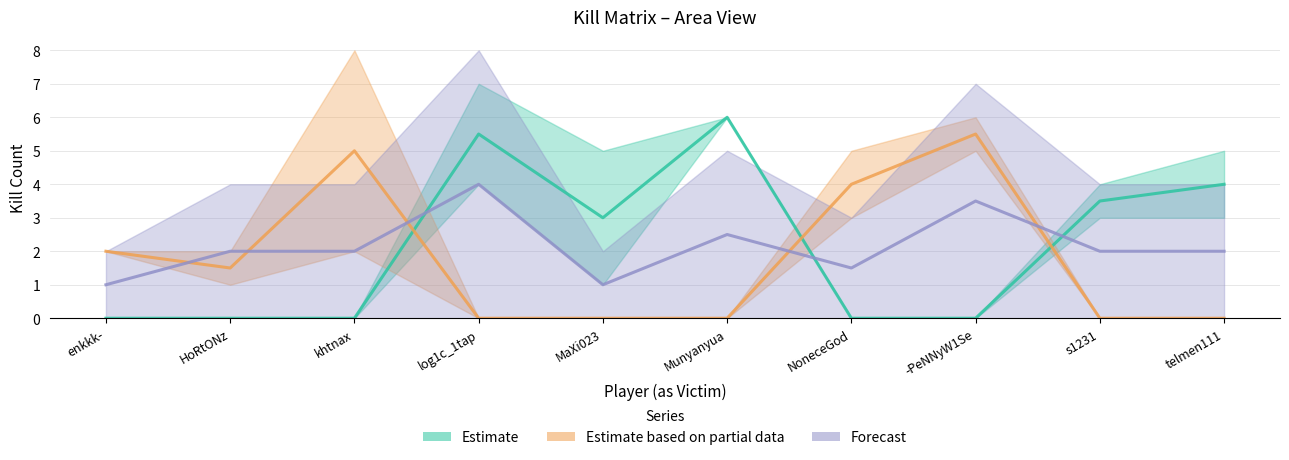

How many interior local peaks does the Munyanyua series have?

2